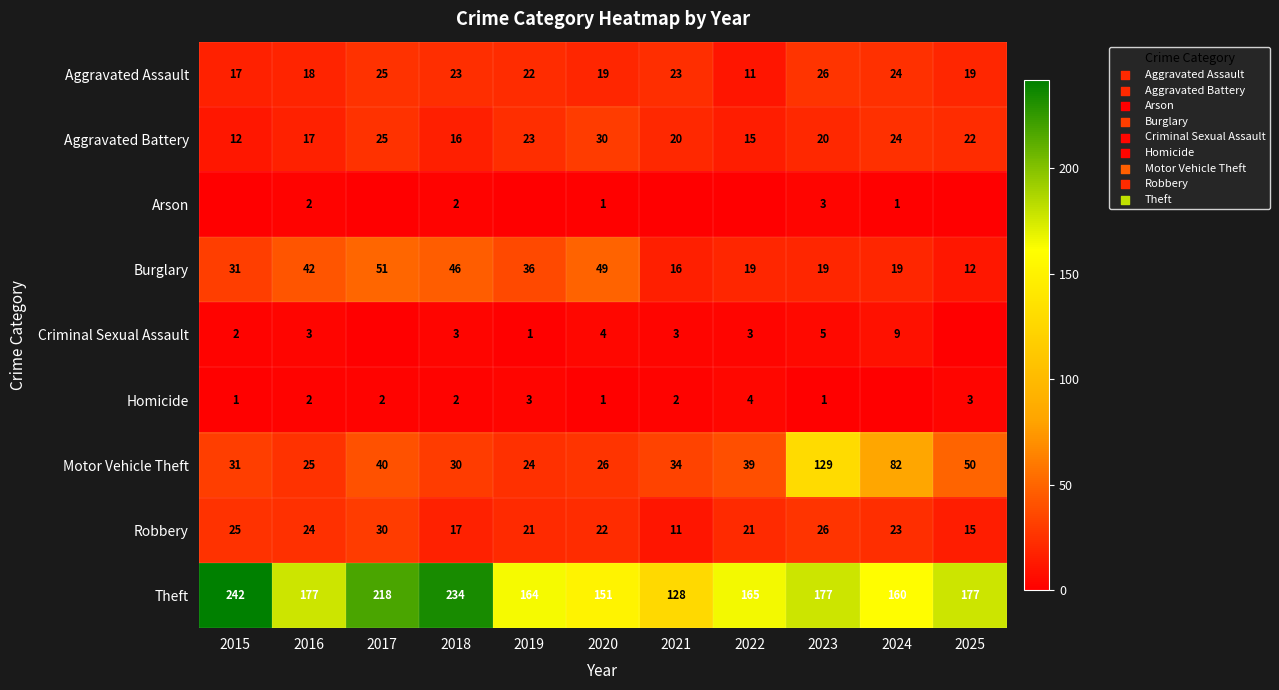

What is the difference between the second highest and second lowest values in the Theft series?

83